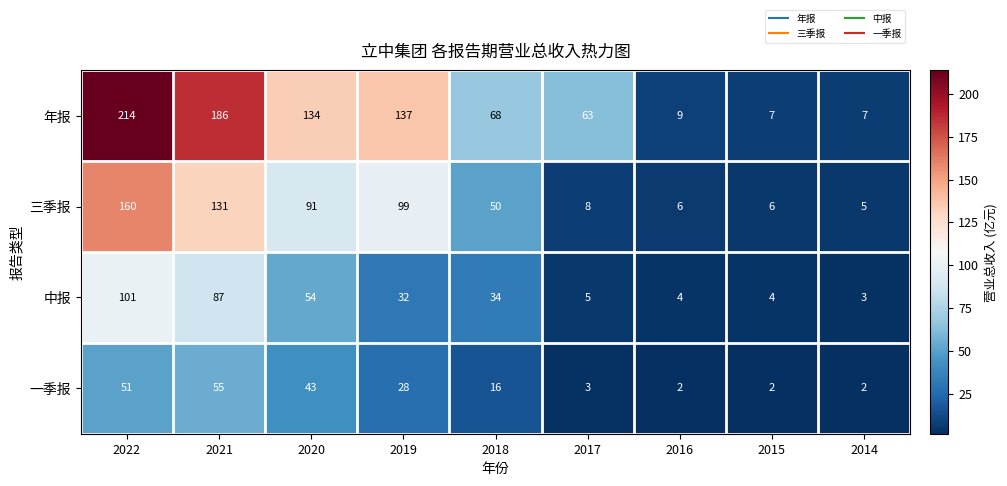

The value of 三季报 at 2020 is 91. True or false?

True